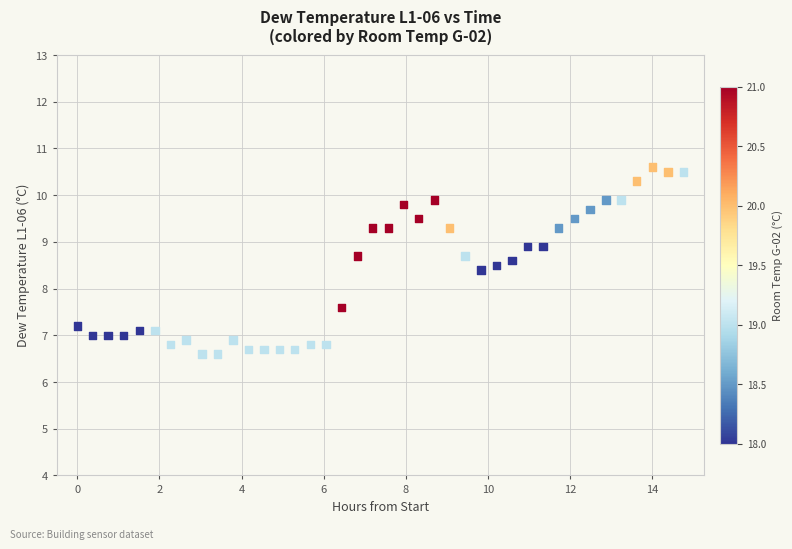

What is the range of Y values (max minus min)?

4.0